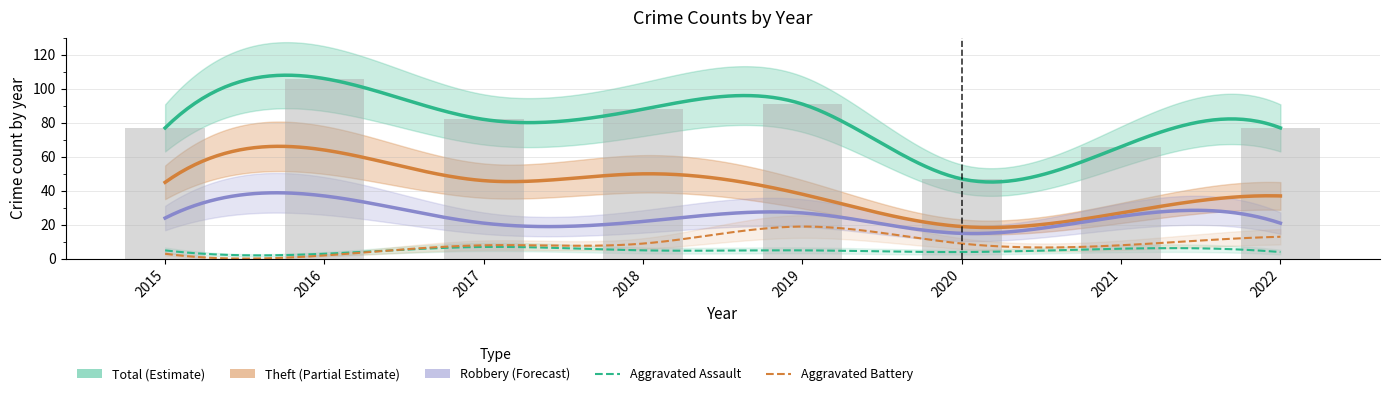

How many distinct data groups are displayed?

5